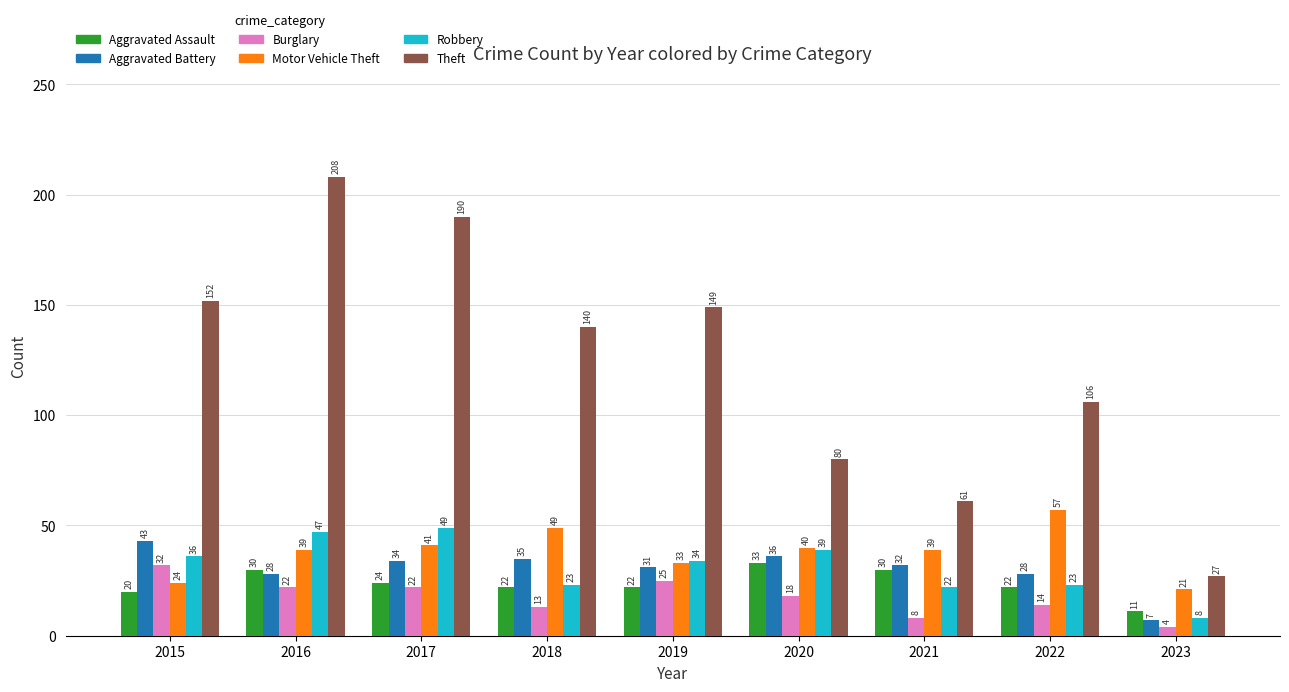

What is the average value of the Burglary series?

18